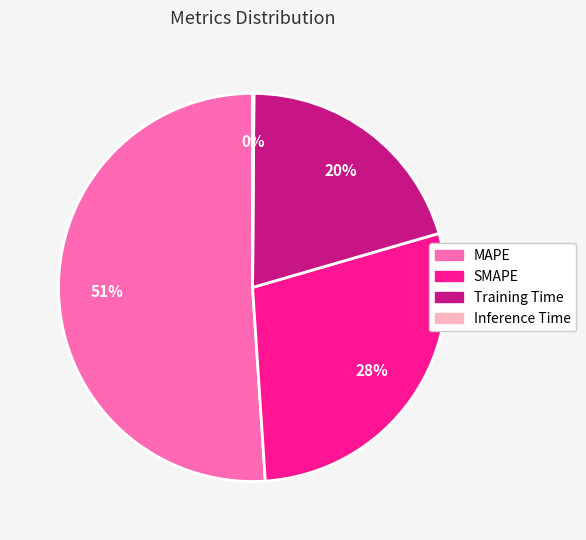

To the nearest percent, what is the difference between the SMAPE and MAPE slice percentages?

23%